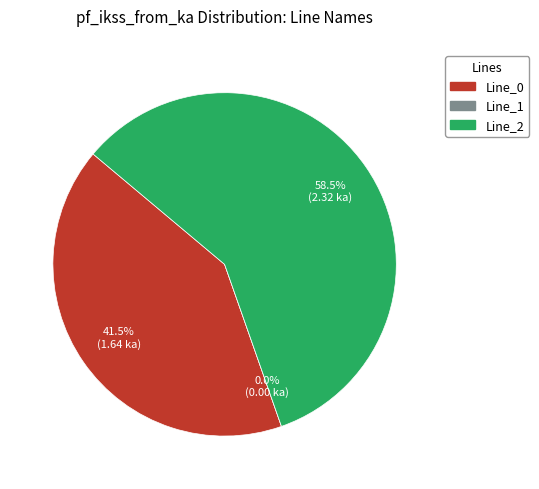

What is the smallest slice in the pie chart?

Line_1